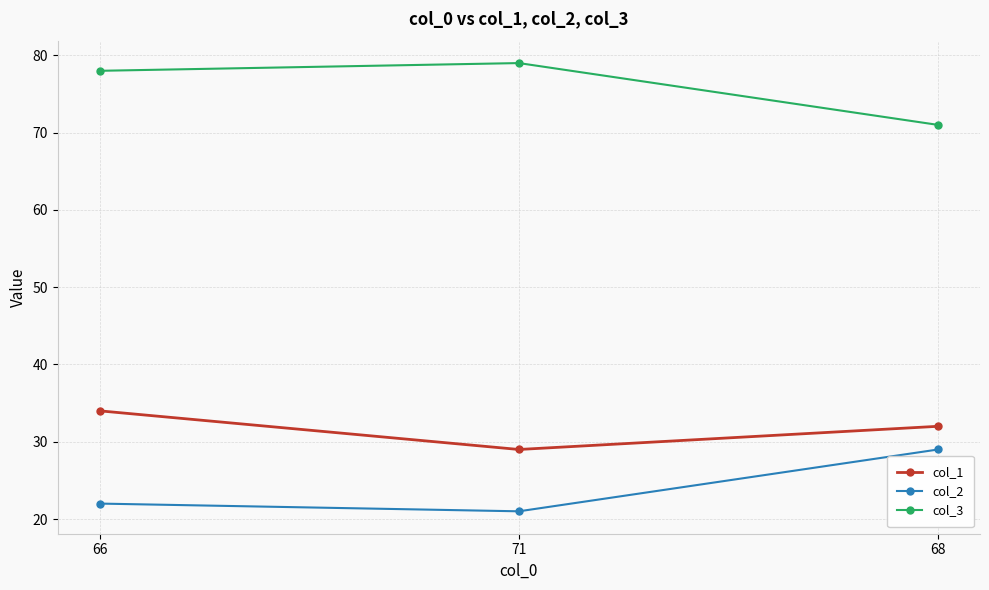

At 68, list the series in order from smallest to largest.

col_2, col_1, col_3